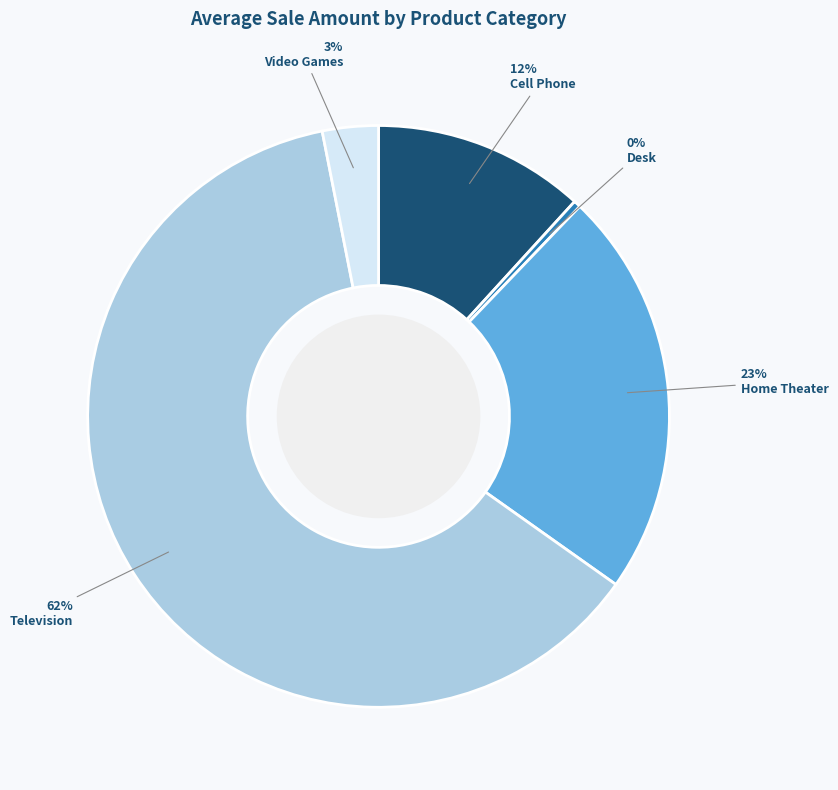

What percentage is the Home Theater slice, to the nearest percent?

23%